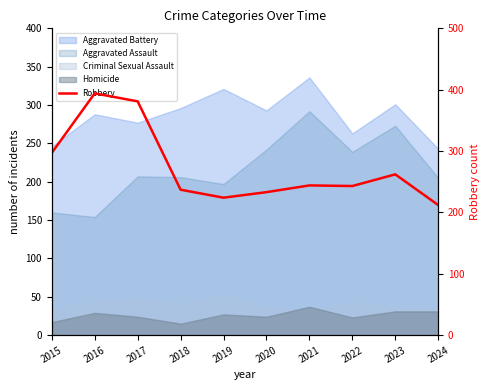

Which category has the highest value across all series?

2016